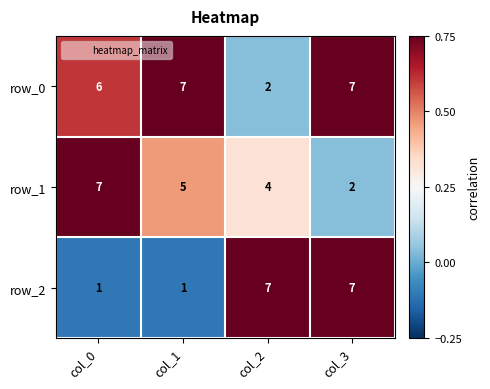

Which series has the largest range (max minus min)?

row_2